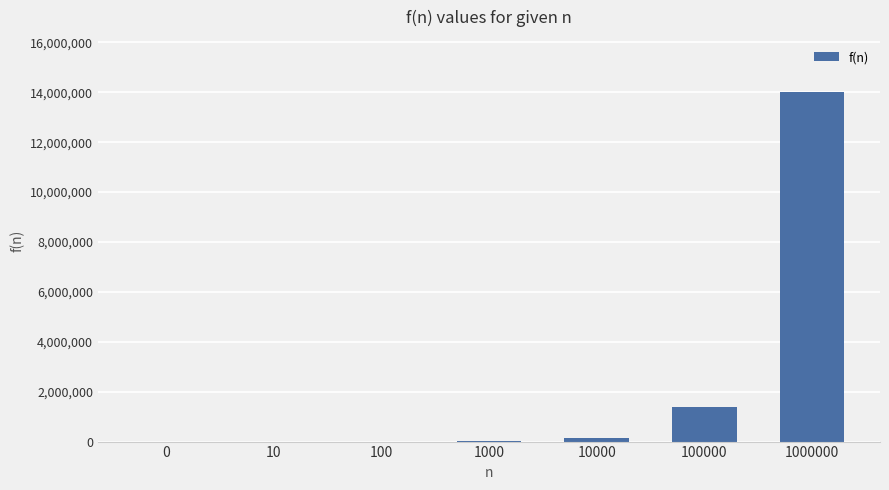

What is the sum of the values at 100 and 1000?

15436